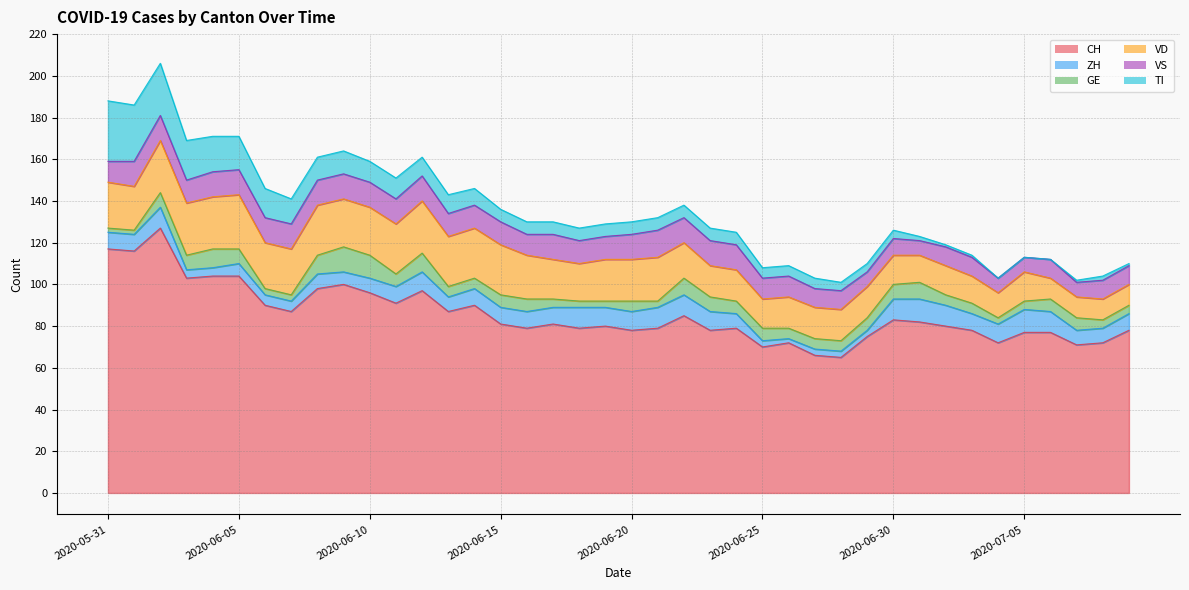

Where is GE nearest to the value 7?

2020-06-02